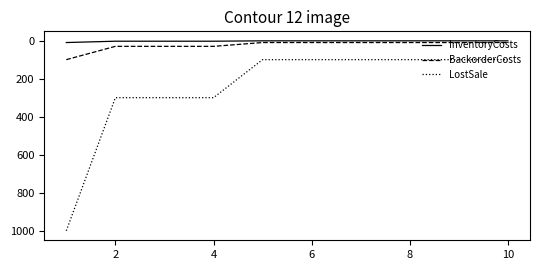

Which series has the widest spread of values?

LostSale